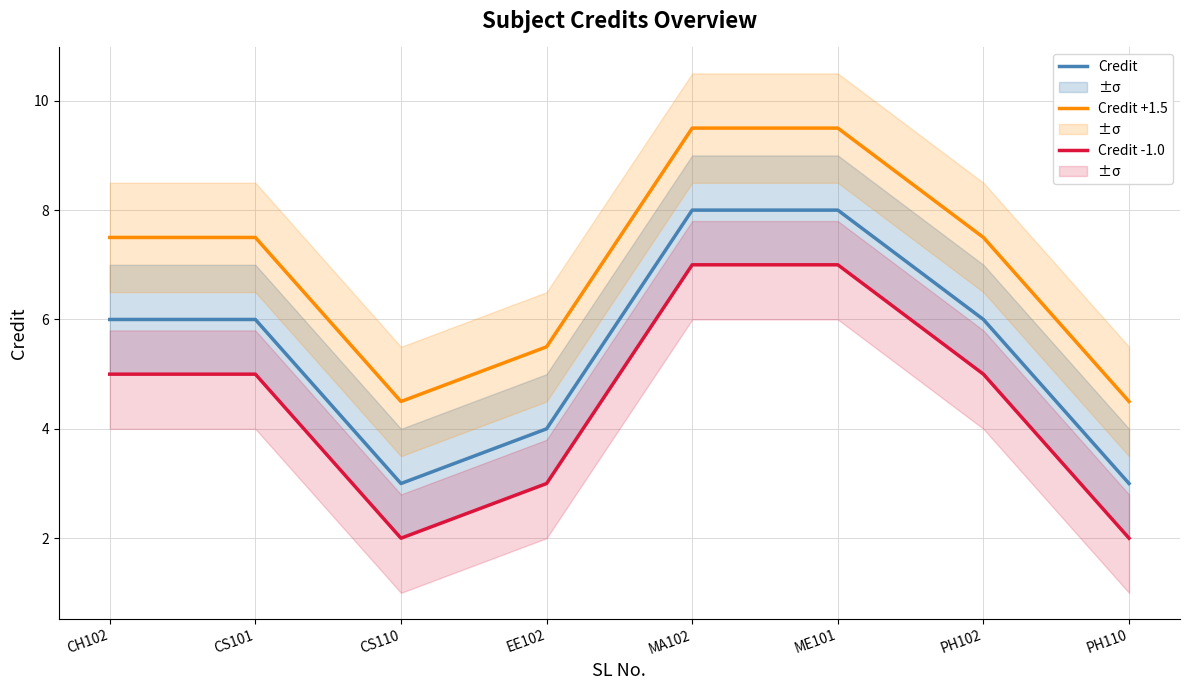

True or false: Credit -1.0 has more than 1 interior local peaks.

False